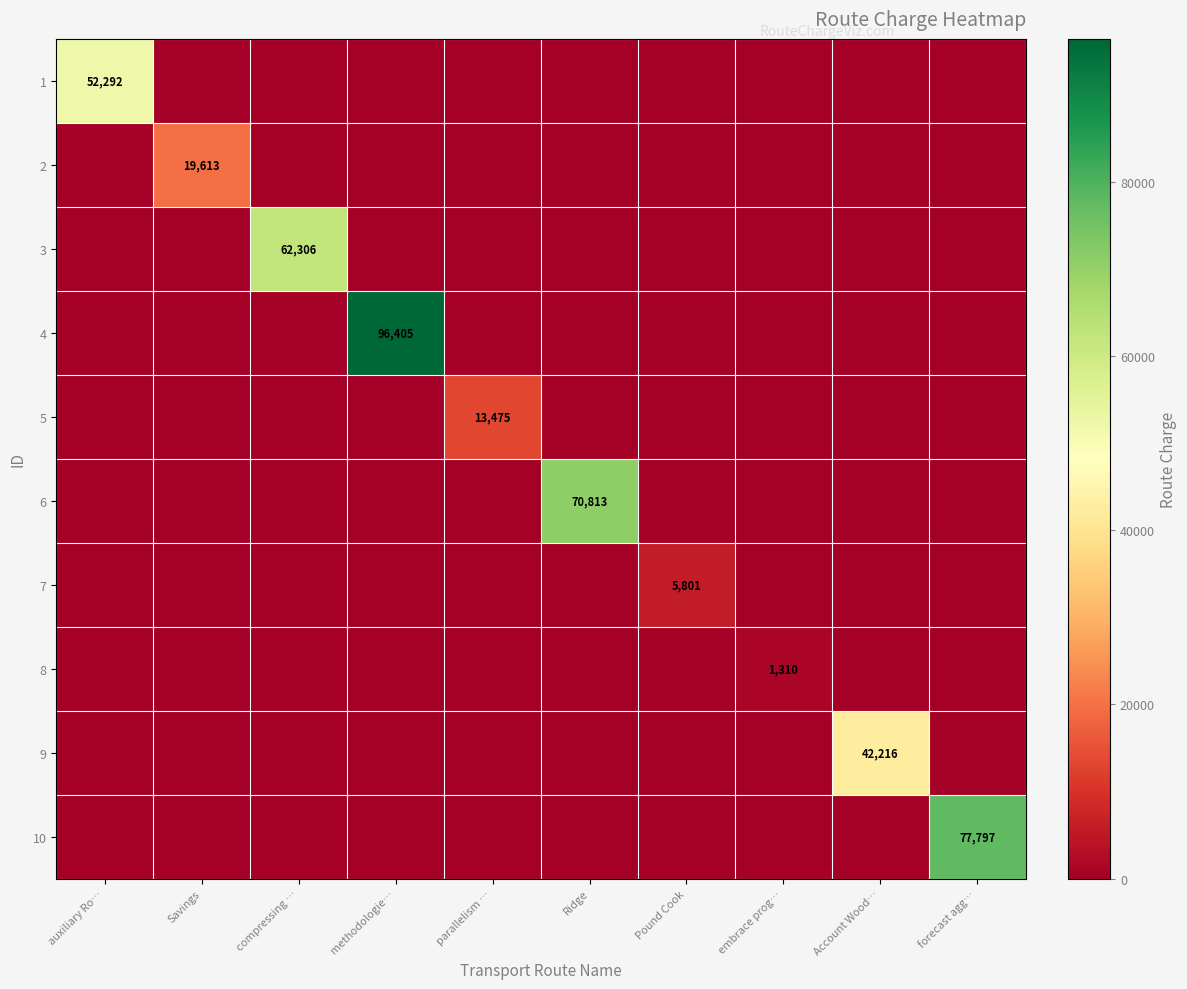

The value of 6 at Ridge is 70813. True or false?

True